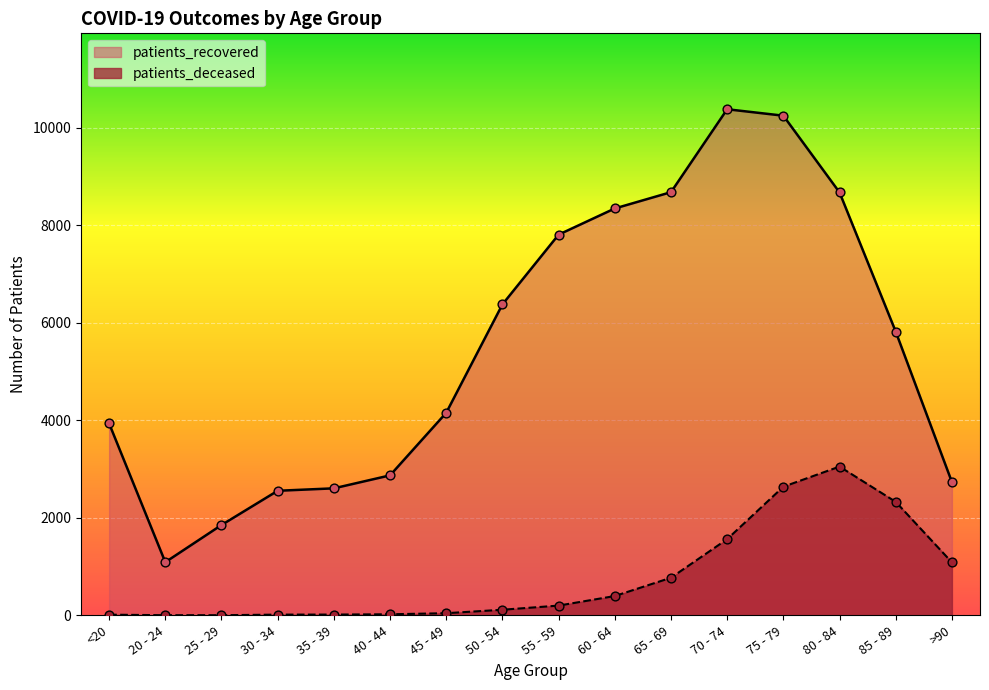

Which series has the widest spread of Y values?

patients_recovered